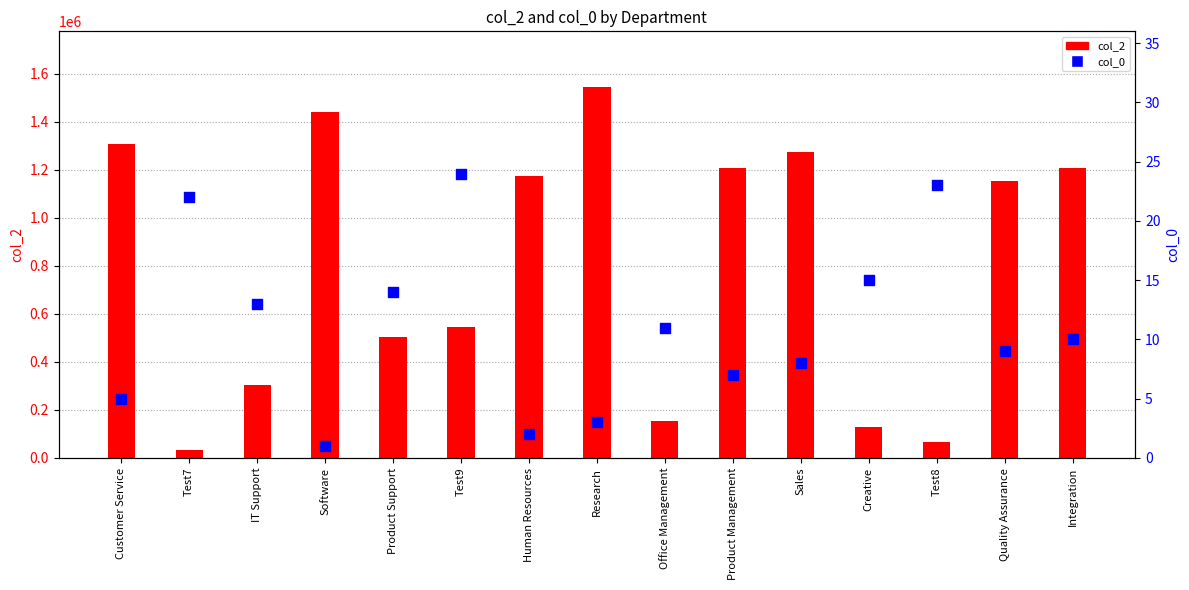

At which category is the sum across all series the highest?

Research